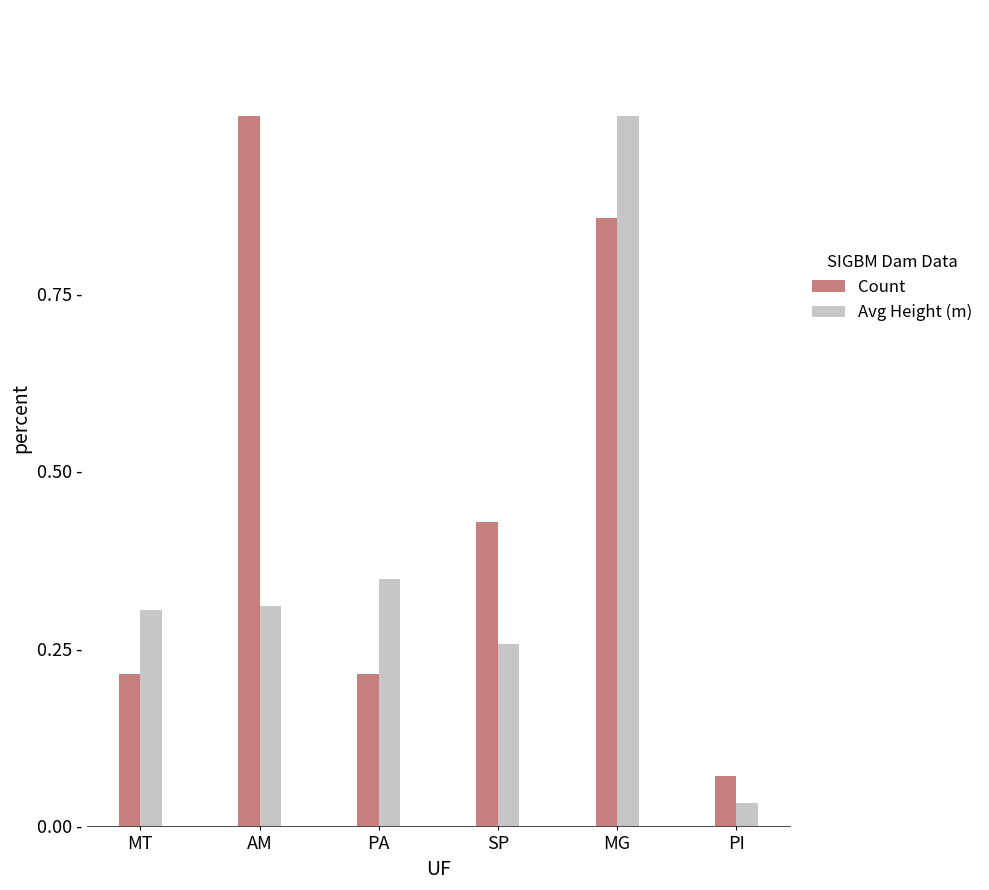

What are all the series names shown in the legend?

Count, Avg Height (m)